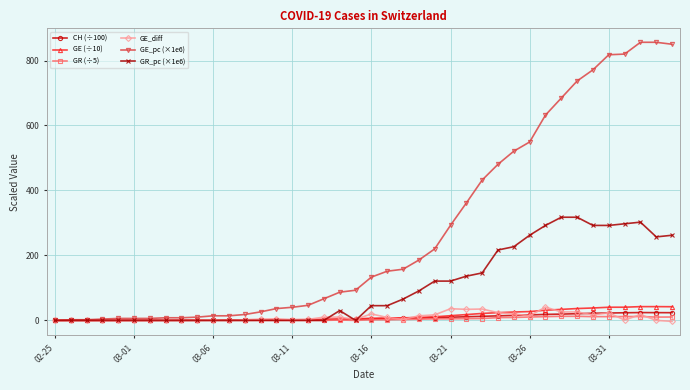

Does the chart display data point markers on the line(s)?

Yes